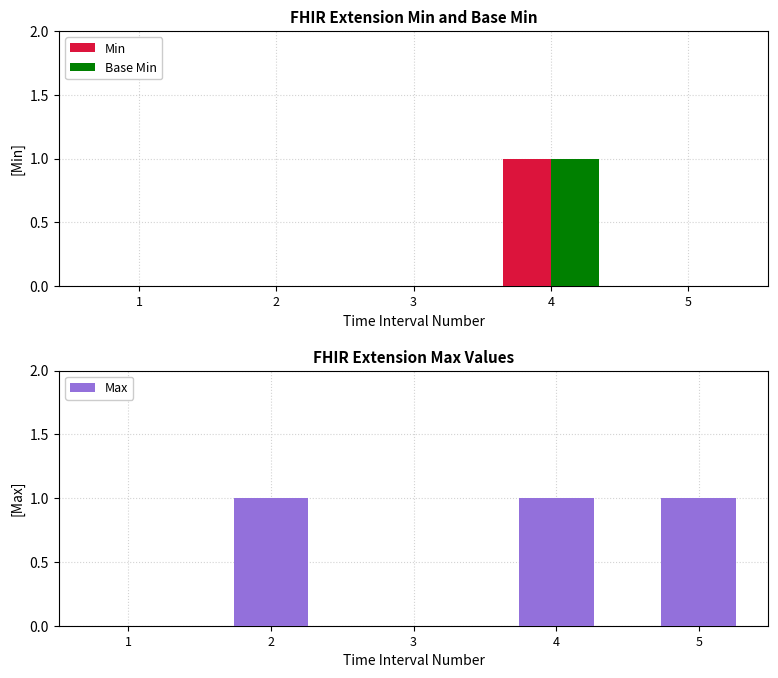

What is the difference between the maximum and second lowest values in the Min series?

1